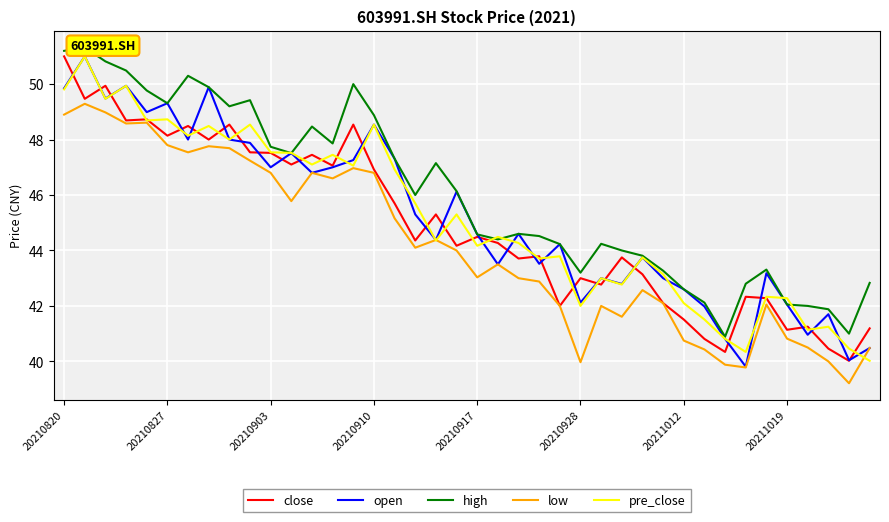

How many times do pre_close and open cross each other?

15